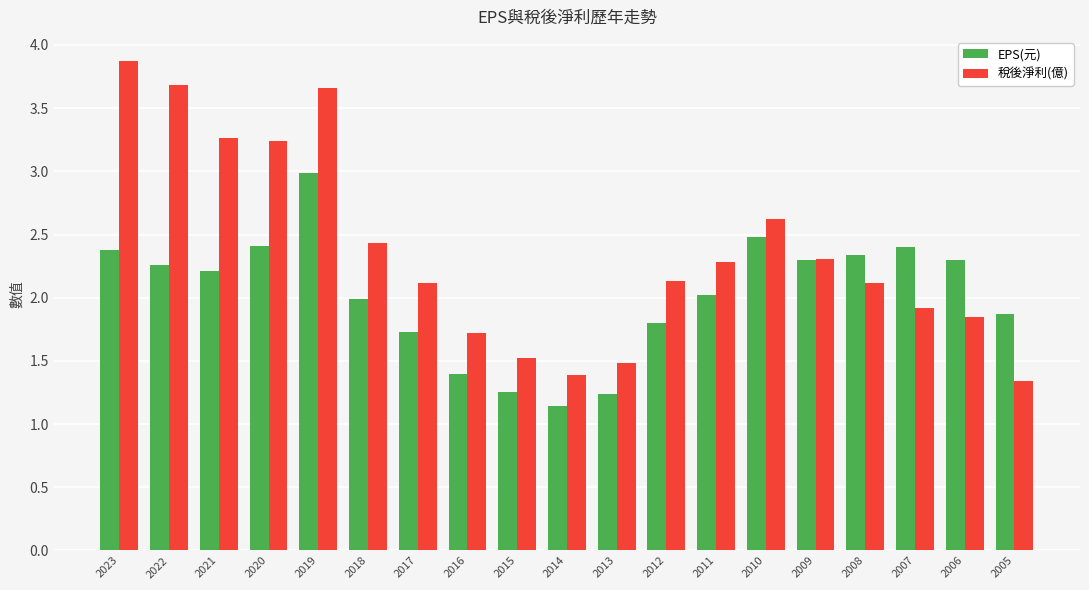

List the series in order of their overall mean, lowest first.

EPS(元), 稅後淨利(億)